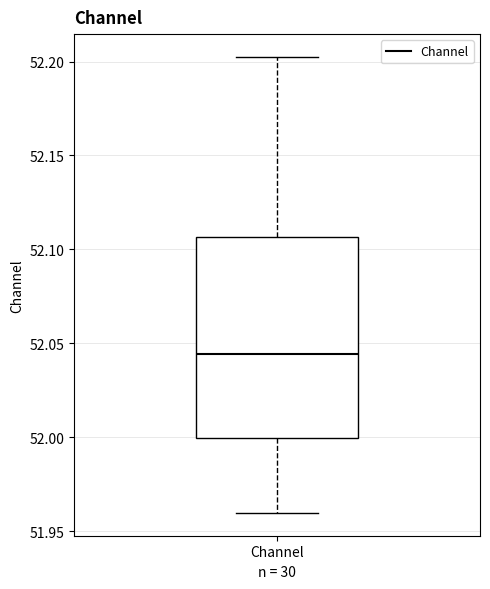

Transcribe this box plot: give where the median line is, the range the box spans, and where the two whiskers end, as read against the y-axis. The values are not printed on the chart, so give them approximately, as read against the axis.

median 52.045, box 52.000 to 52.105, whiskers 51.960 to 52.200